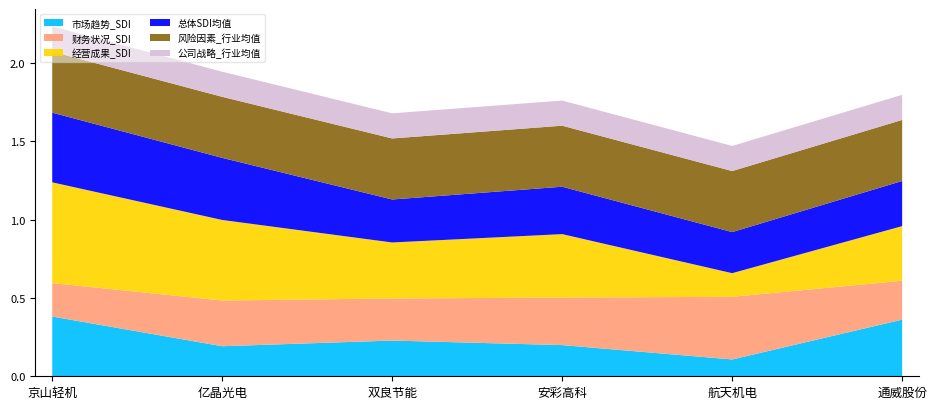

Reading left to right, list all the values displayed in this chart.

市场趋势_SDI: 0.4	0.2	0.2	0.2	0.1	0.4
财务状况_SDI: 0.2	0.3	0.3	0.3	0.4	0.2
经营成果_SDI: 0.6	0.5	0.4	0.4	0.2	0.3
总体SDI均值: 0.4	0.4	0.3	0.3	0.3	0.3
风险因素_行业均值: 0.4	0.4	0.4	0.4	0.4	0.4
公司战略_行业均值: 0.2	0.2	0.2	0.2	0.2	0.2